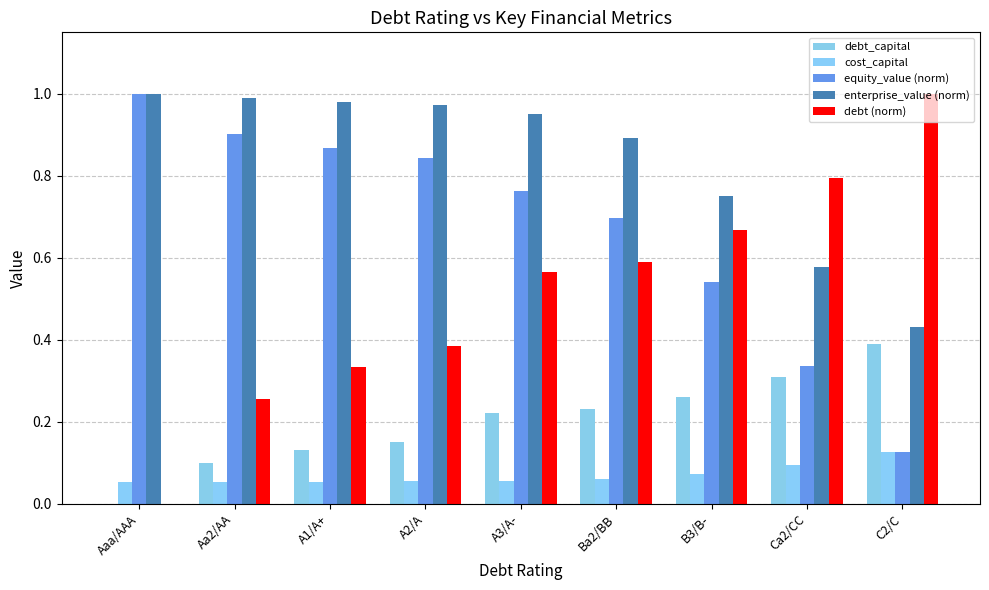

Reading left to right, transcribe all the data shown in this chart.

debt_capital: Aaa/AAA=0.0	Aa2/AA=0.1	A1/A+=0.1	A2/A=0.1	A3/A-=0.2	Ba2/BB=0.2	B3/B-=0.3	Ca2/CC=0.3	C2/C=0.4
cost_capital: Aaa/AAA=0.1	Aa2/AA=0.1	A1/A+=0.1	A2/A=0.1	A3/A-=0.1	Ba2/BB=0.1	B3/B-=0.1	Ca2/CC=0.1	C2/C=0.1
equity_value (norm): Aaa/AAA=1.0	Aa2/AA=0.9	A1/A+=0.9	A2/A=0.8	A3/A-=0.8	Ba2/BB=0.7	B3/B-=0.5	Ca2/CC=0.3	C2/C=0.1
enterprise_value (norm): Aaa/AAA=1.0	Aa2/AA=1.0	A1/A+=1.0	A2/A=1.0	A3/A-=1.0	Ba2/BB=0.9	B3/B-=0.8	Ca2/CC=0.6	C2/C=0.4
debt (norm): Aaa/AAA=0.0	Aa2/AA=0.3	A1/A+=0.3	A2/A=0.4	A3/A-=0.6	Ba2/BB=0.6	B3/B-=0.7	Ca2/CC=0.8	C2/C=1.0